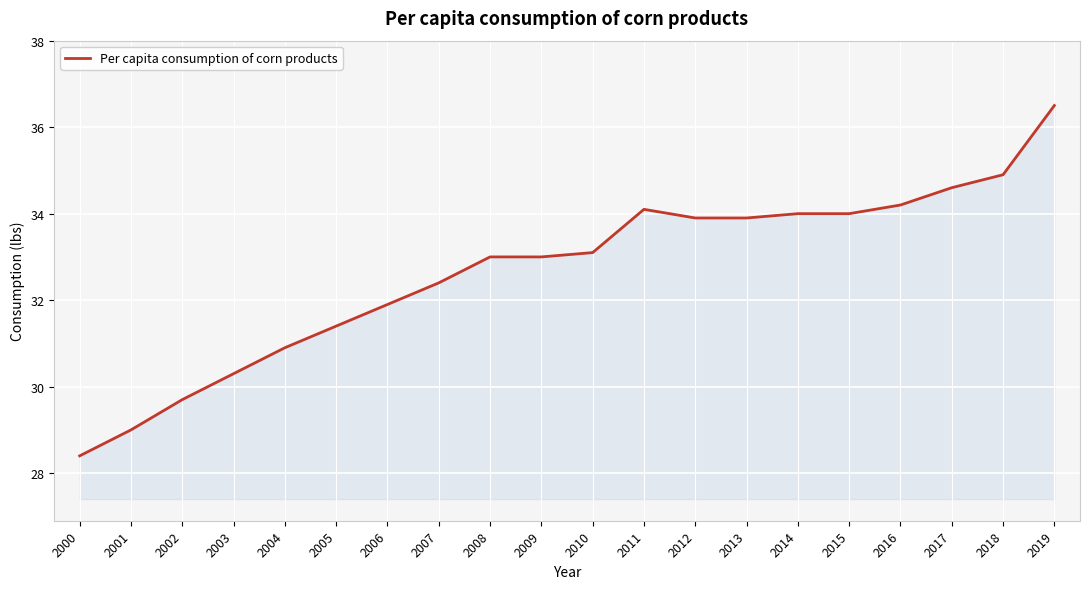

What is the difference between the maximum and minimum values?

8.1